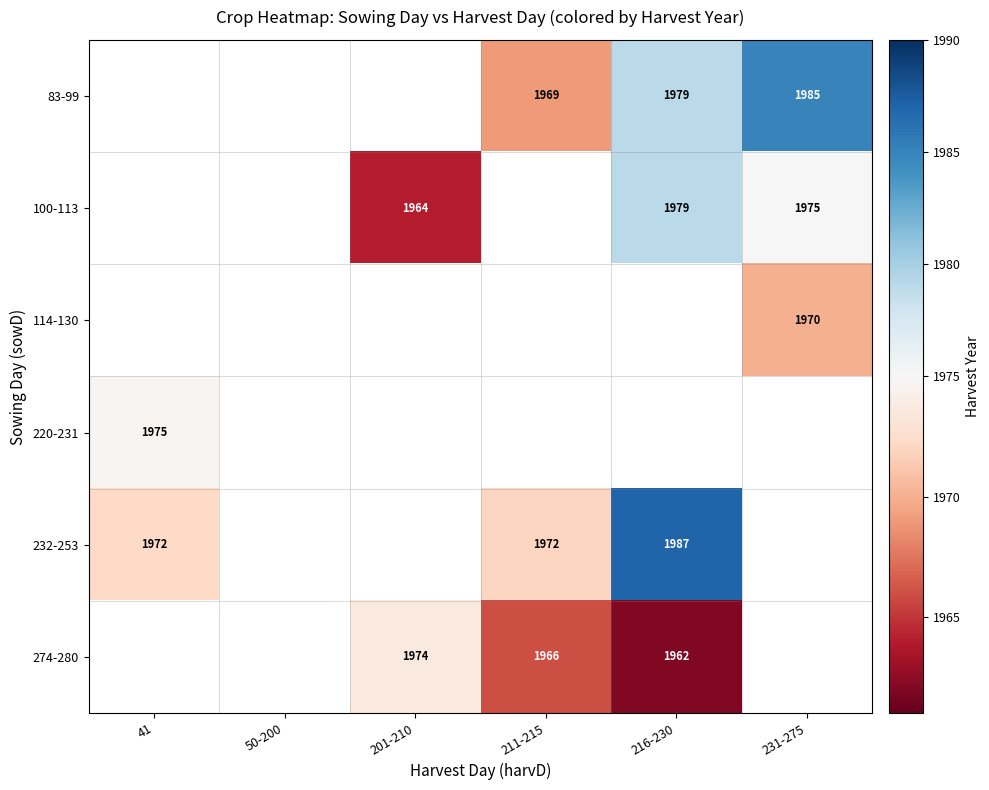

Is it true that 100-113 equals 1964 at 201-210?

True